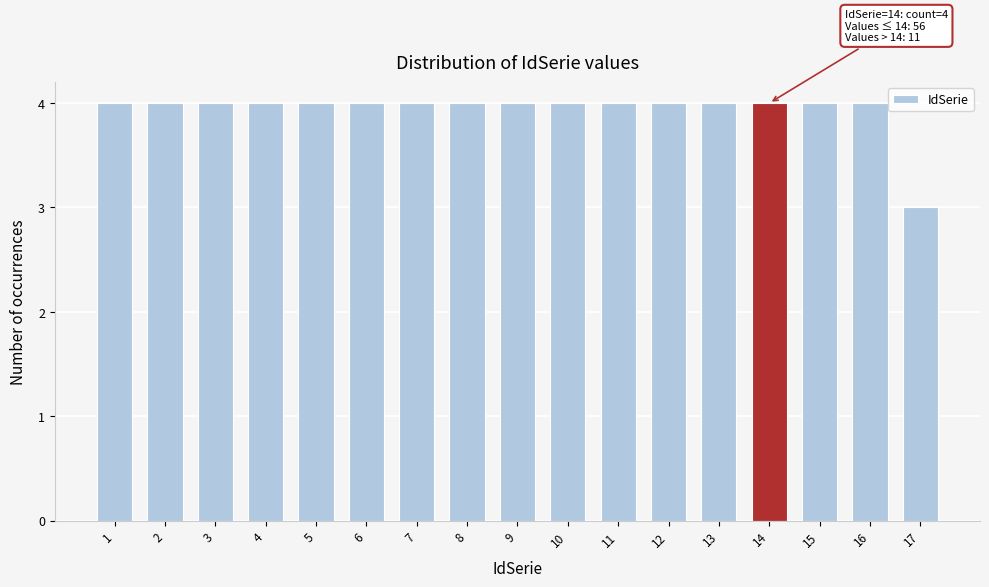

Reading left to right, what are all the values shown in this chart?

4	4	4	4	4	4	4	4	4	4	4	4	4	4	4	4	3